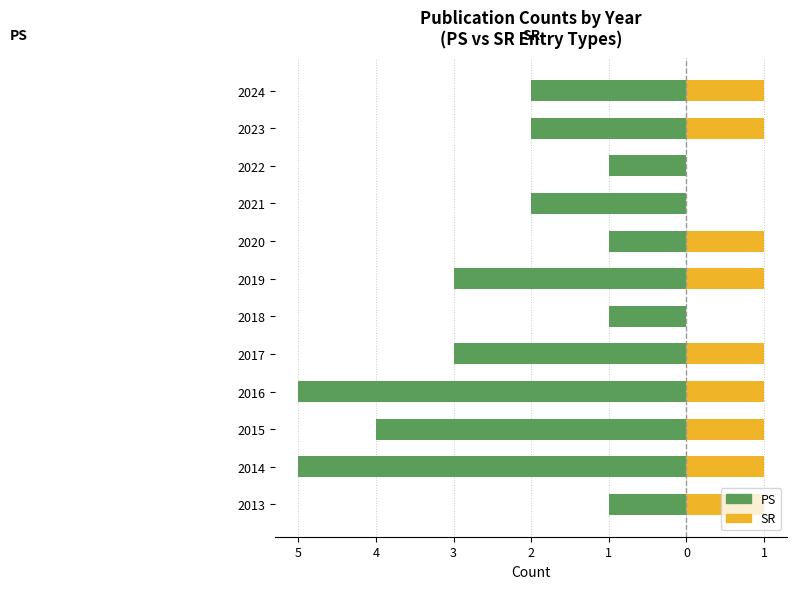

Is it true that PS equals -1 at 2018?

False